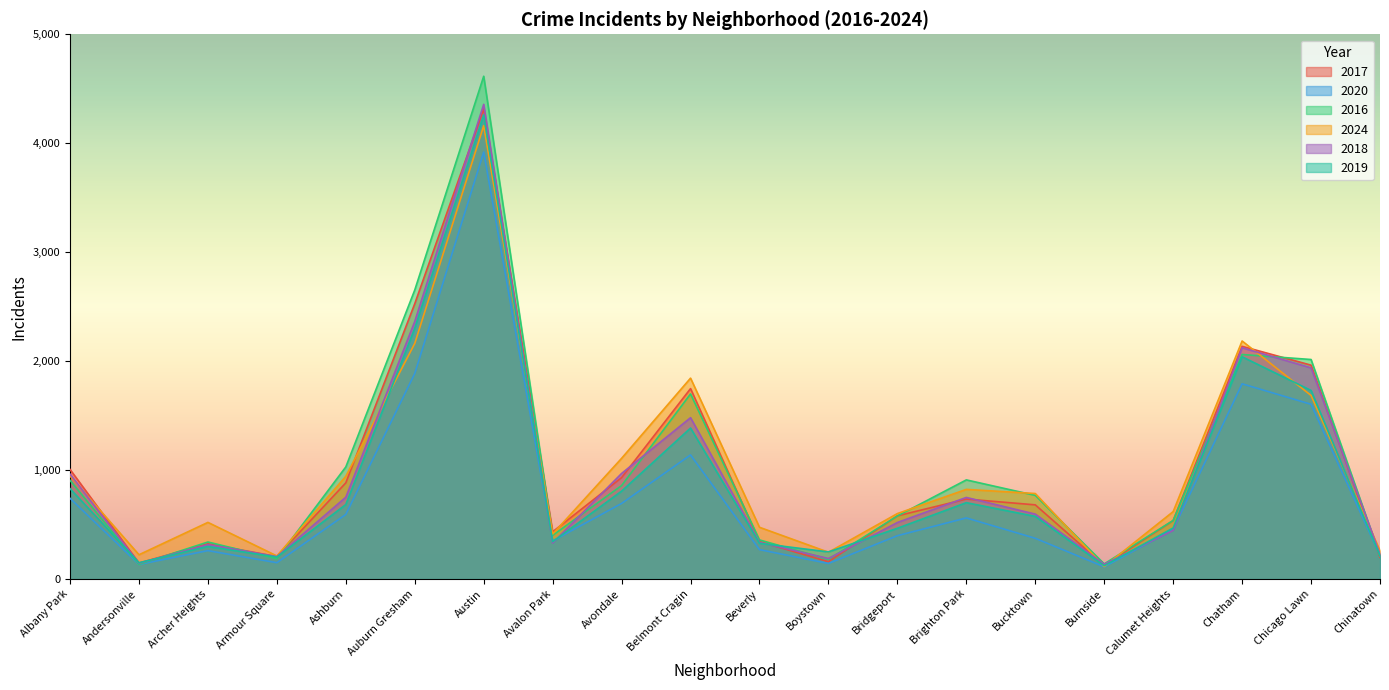

Reading right to left, list all the values displayed in this chart.

2017: 200	1963	2136	537	125	681	734	580	159	344	1748	931	434	4315	2527	883	206	324	147	1006
2020: 216	1604	1792	455	112	374	561	398	143	270	1139	694	350	3919	1887	593	150	261	134	741
2016: 213	2015	2061	538	139	768	910	579	181	359	1699	858	401	4615	2653	1029	187	340	135	906
2024: 260	1685	2185	619	115	785	823	601	246	475	1844	1108	413	4161	2163	943	212	520	223	946
2018: 228	1938	2123	446	136	596	749	519	188	337	1481	969	331	4357	2364	751	206	316	145	963
2019: 214	1731	2040	469	122	575	701	466	249	328	1386	807	343	4260	2302	684	202	299	150	830